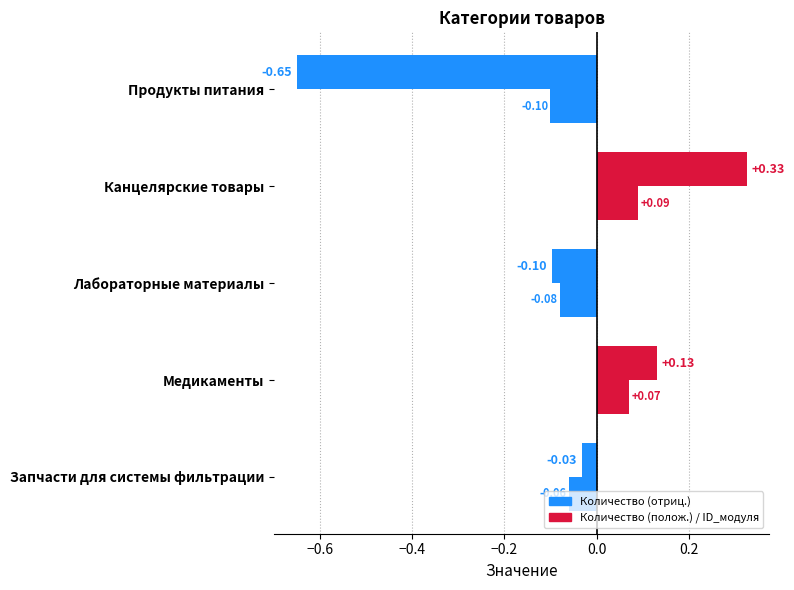

Is it true that Количество equals -0.7 at Продукты питания?

True